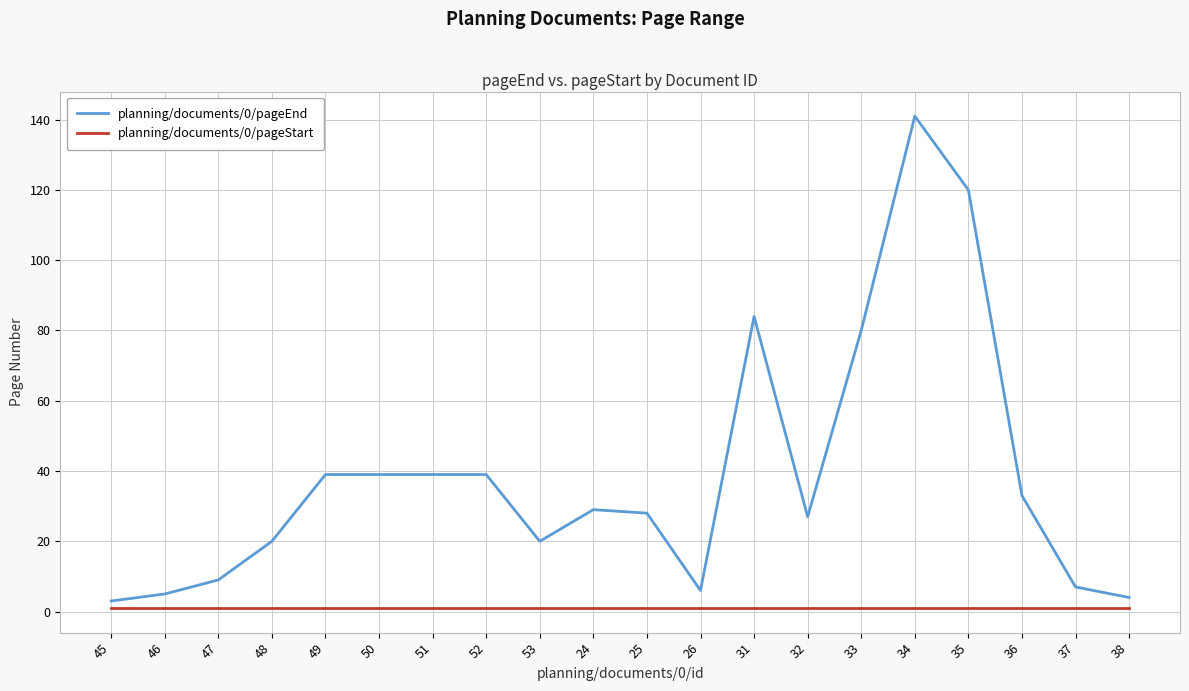

Read the planning/documents/0/pageStart value at 53.

1